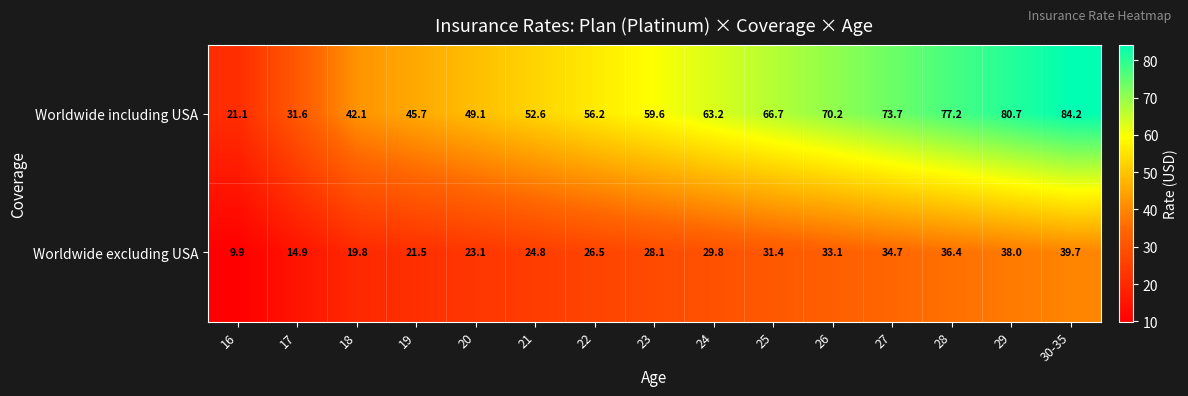

At which category does the chart reach its peak across all series?

30-35